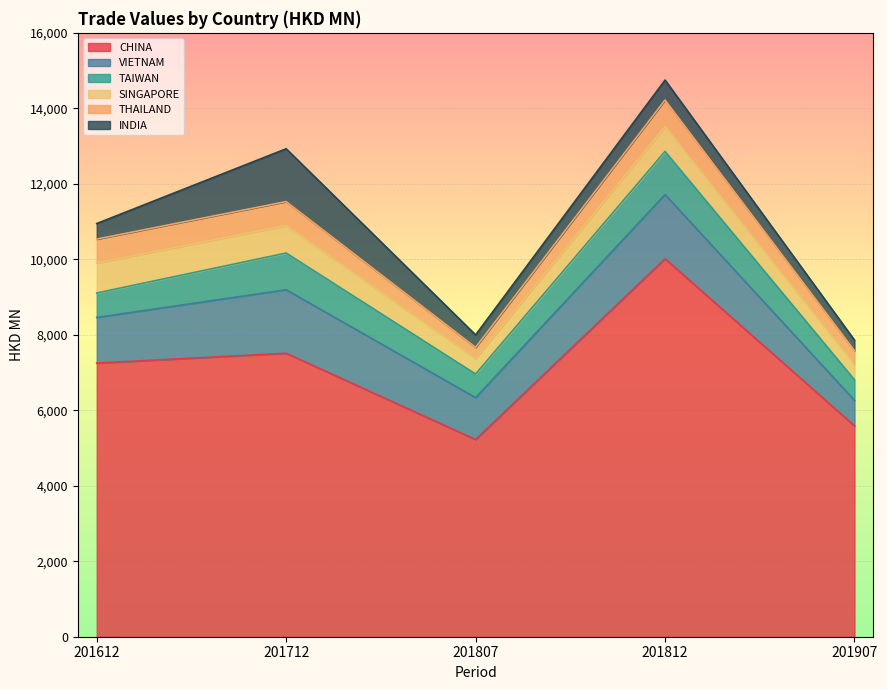

Count the number of categories in the chart.

5